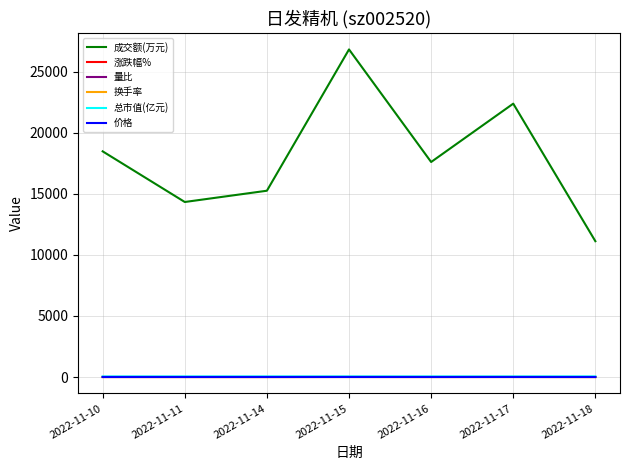

Between 2022-11-17 and 2022-11-18, which series saw the biggest shift?

成交额(万元)